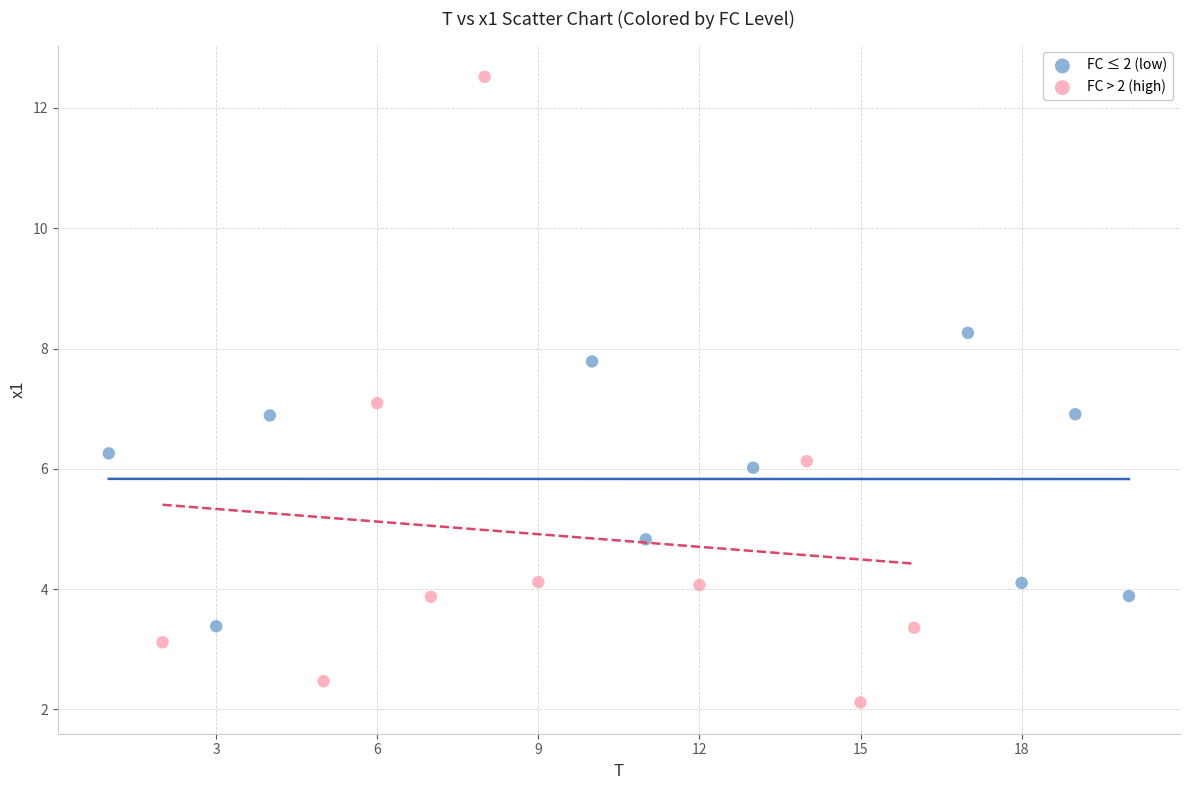

Which series has the largest Y range (max minus min)?

FC > 2 (high)